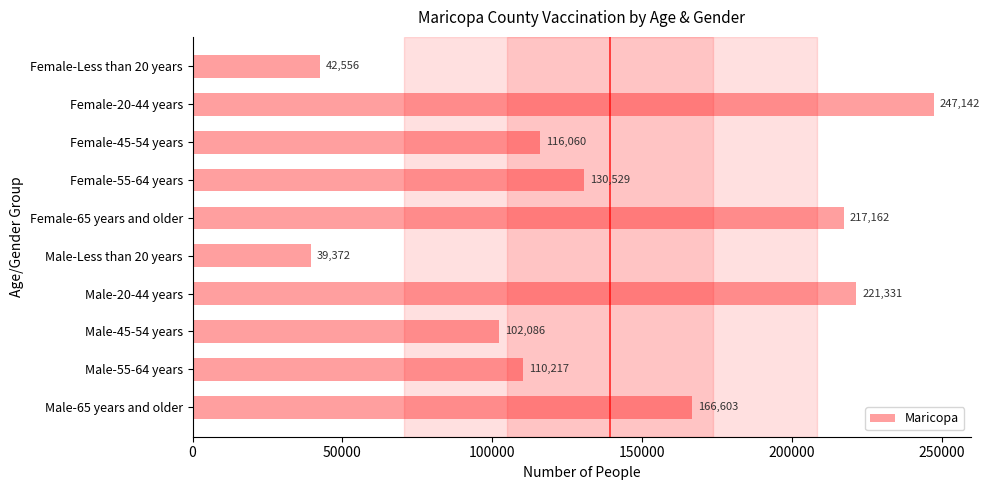

Which category has the lowest value across all series?

Male-Less than 20 years